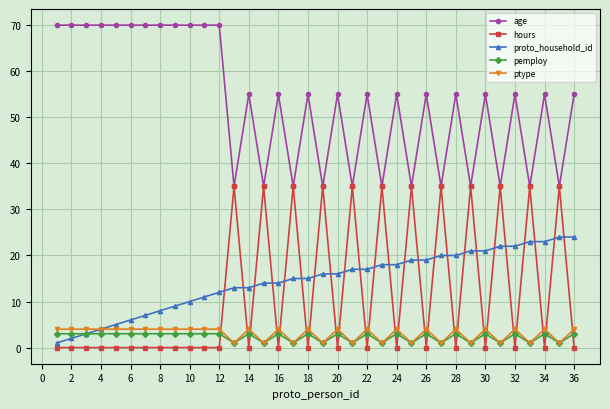

What is the greatest value displayed?

70